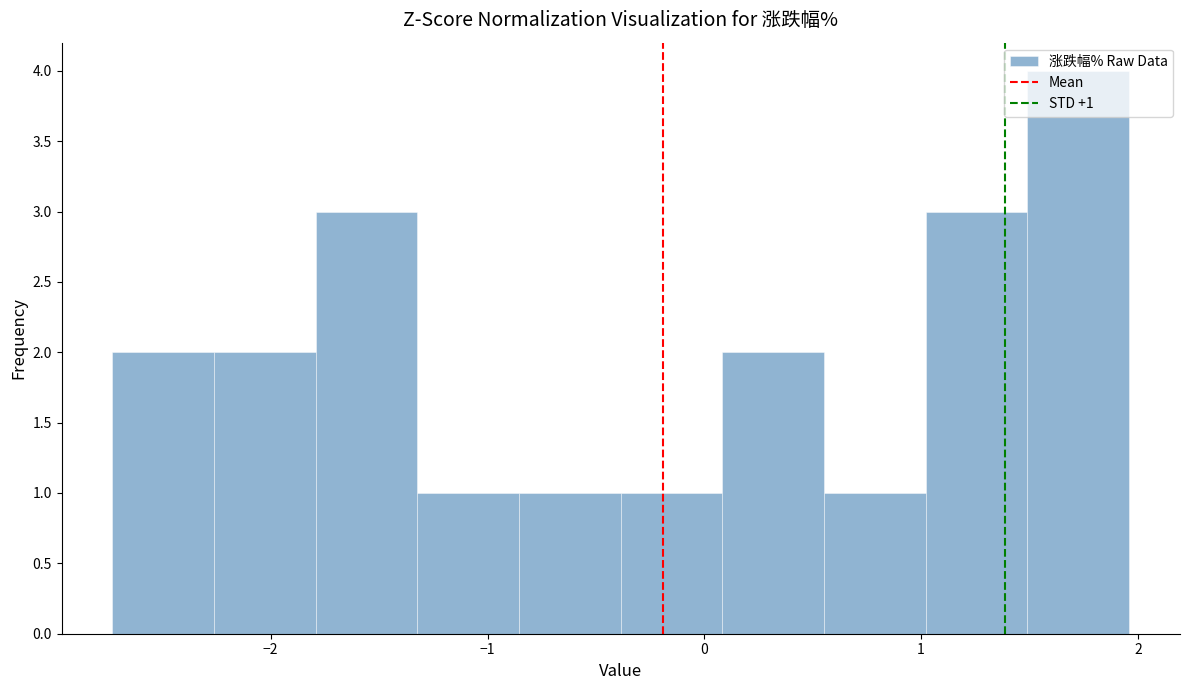

Over which range of the x-axis is the bar tallest?

1.5 to 2.0